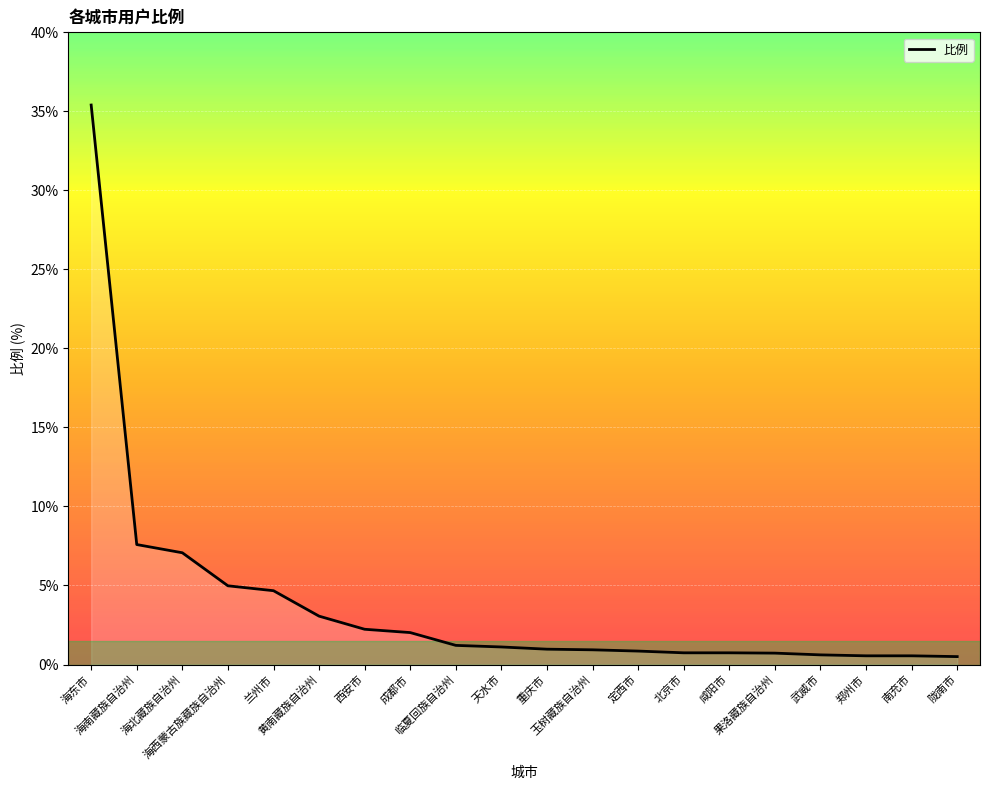

What is the average value?

3.8